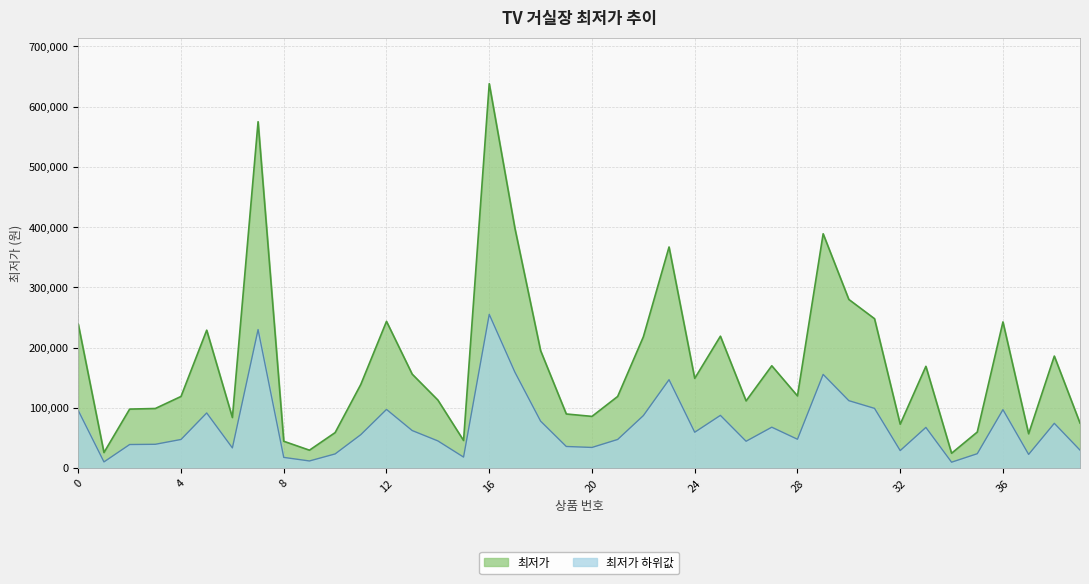

What is the maximum value shown in the chart?

638130